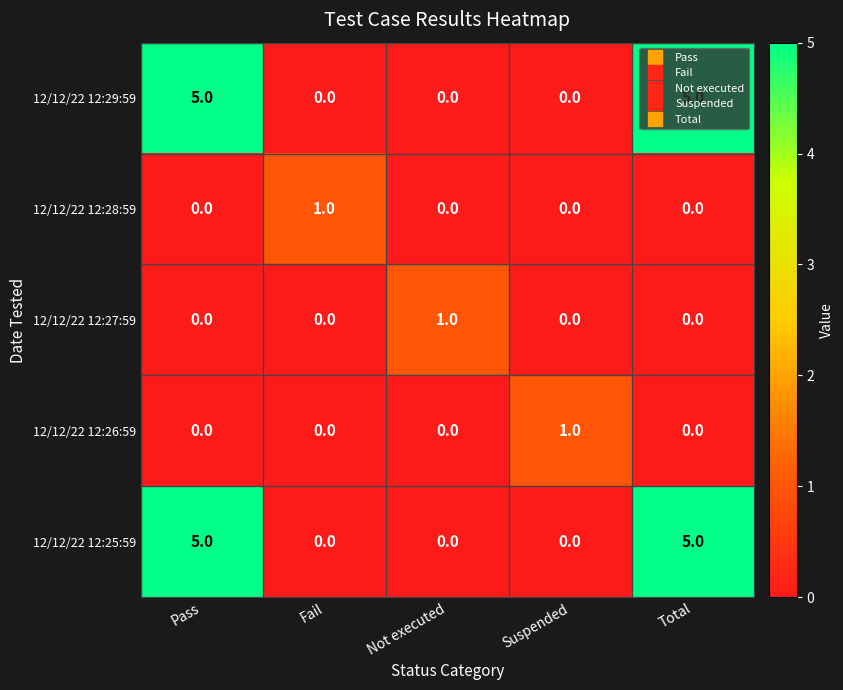

Count the 12/12/22 12:29:59 values in the range 0 to 5.

5